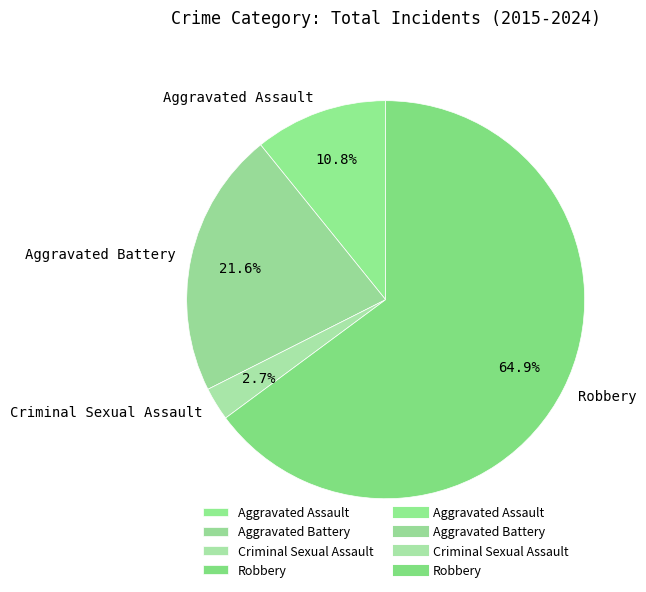

How many segments does this pie chart have?

4